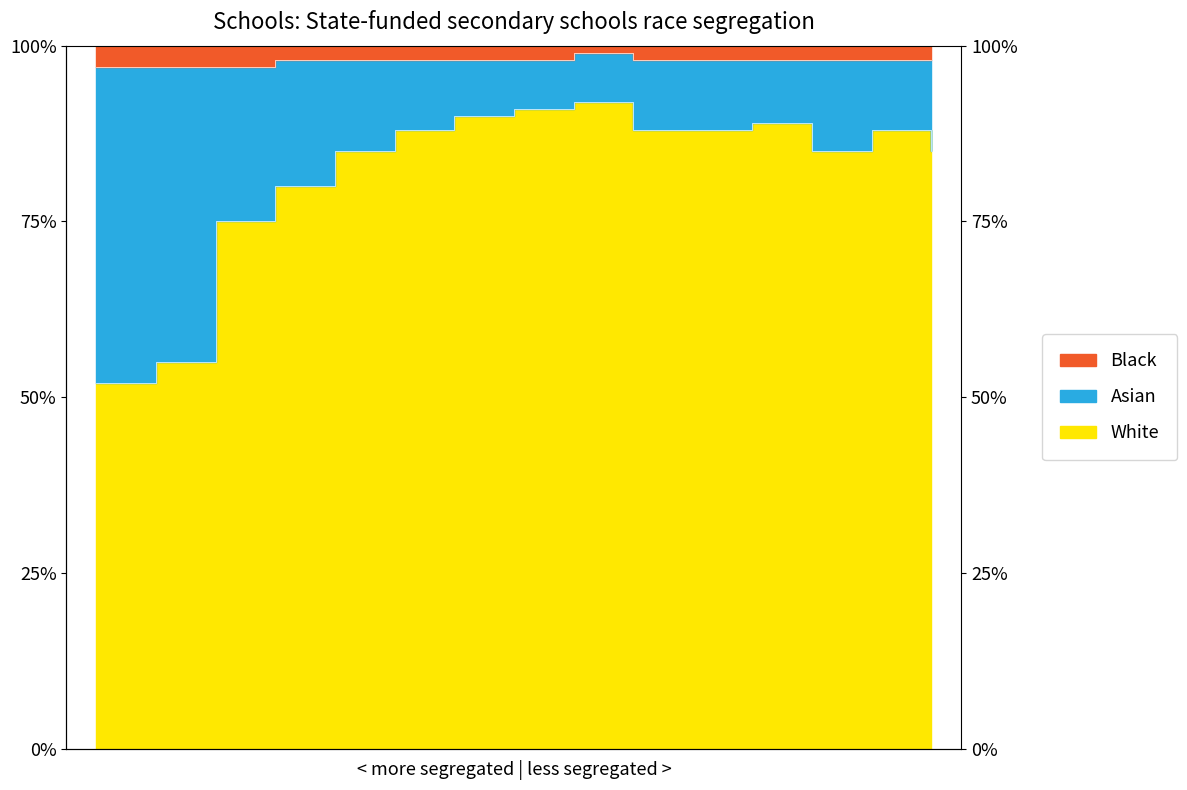

True or false: White and Black intersect in this chart.

False